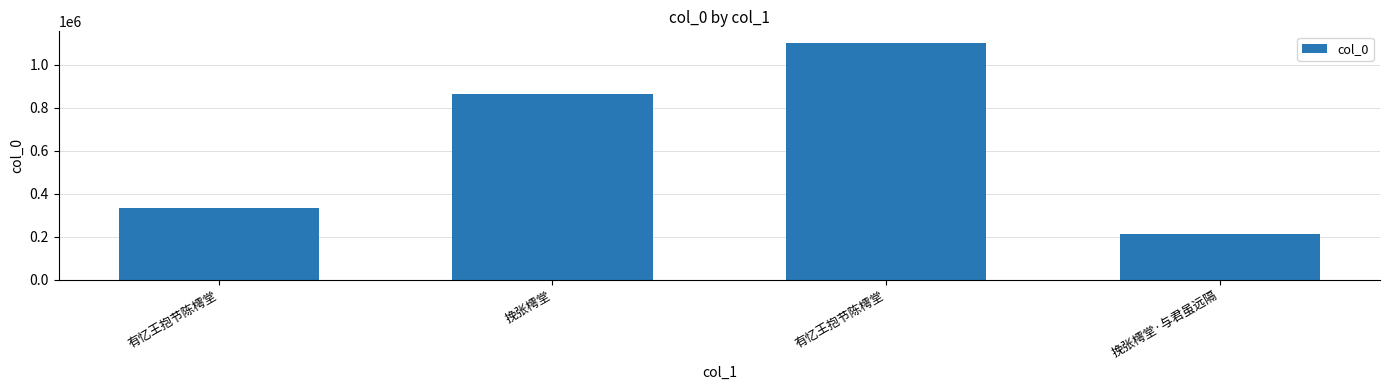

What is the label of the 3rd bar from the right?

挽张樗堂